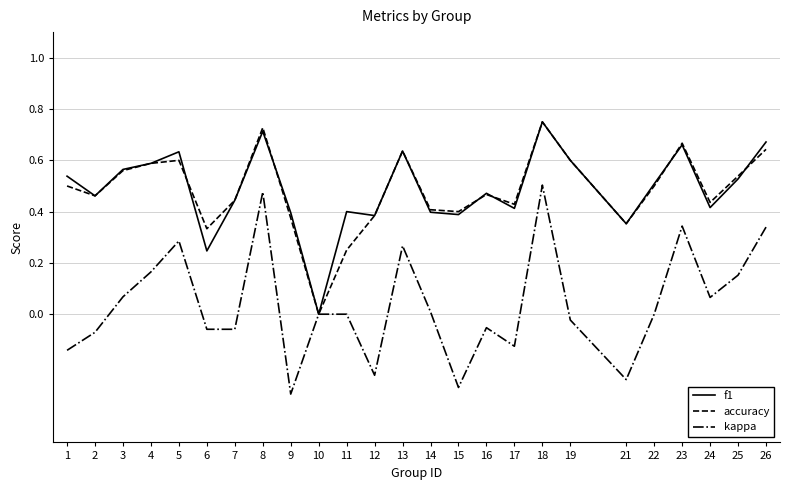

What is the total value across all series at 2?

0.9